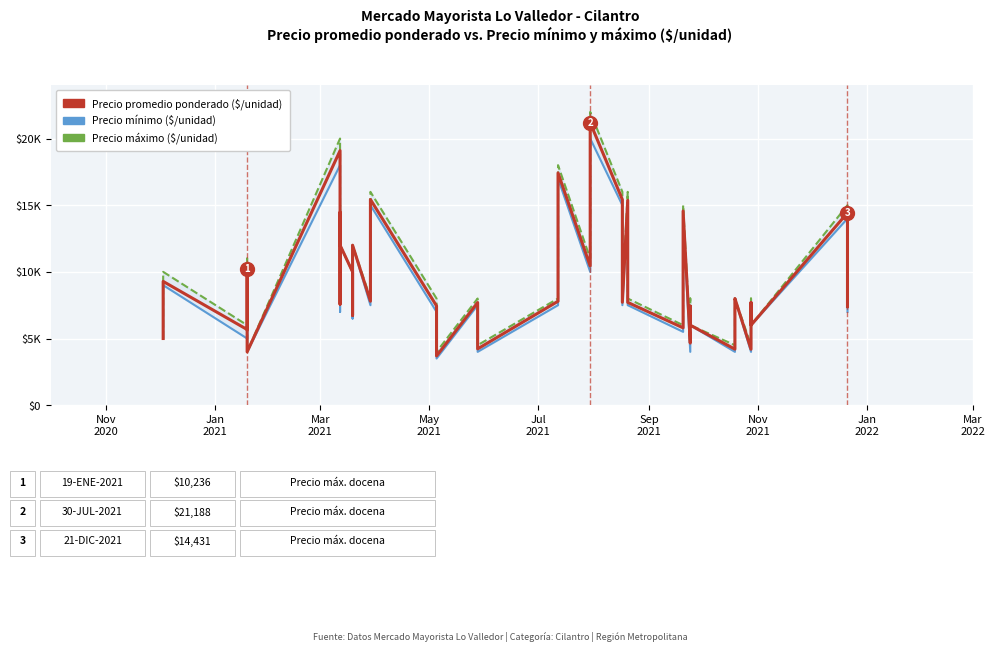

How many lines are shown in the chart?

3